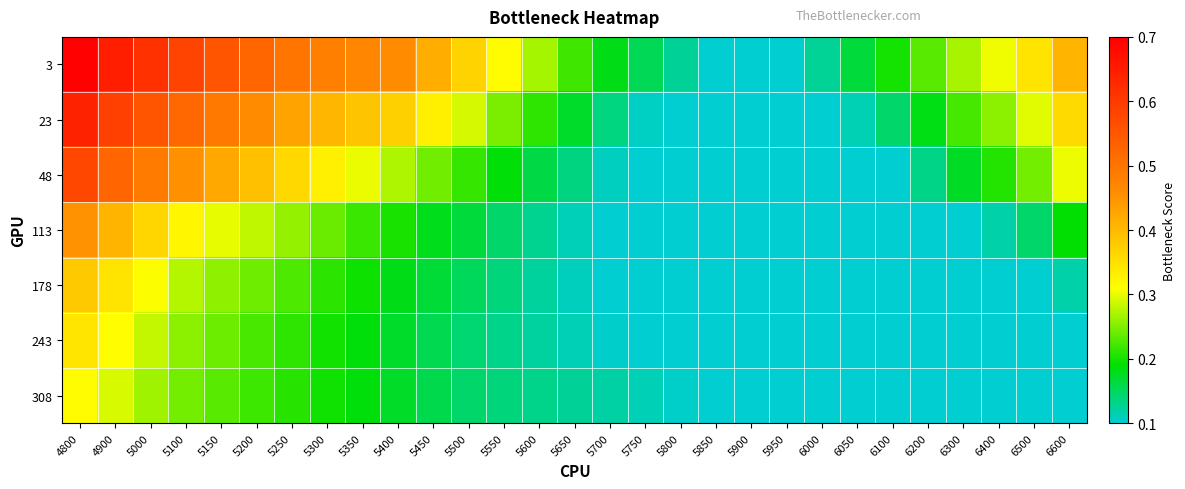

Which series has the largest total across all categories?

3